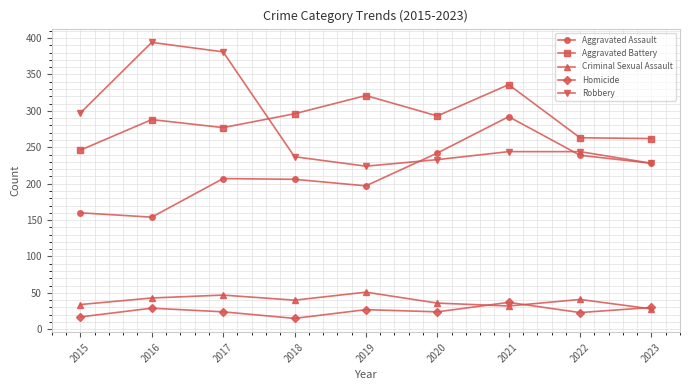

What is the value of the Criminal Sexual Assault point at the 5th from the left?

51